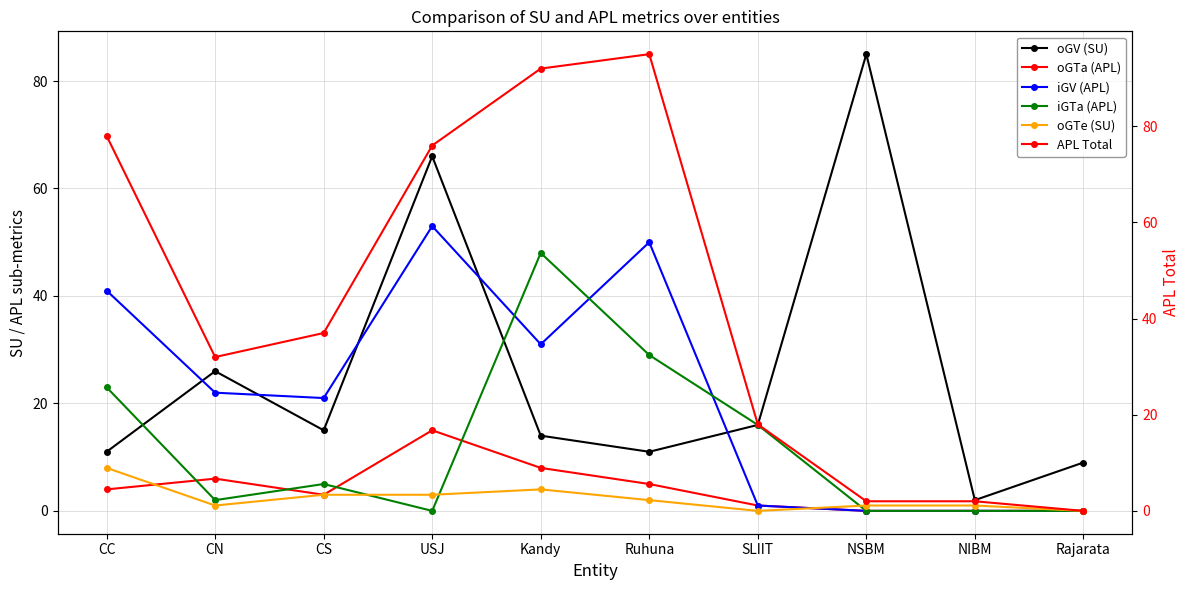

After their last crossing, which series has the higher values: iGTa (APL) or oGV (SU)?

iGTa (APL)